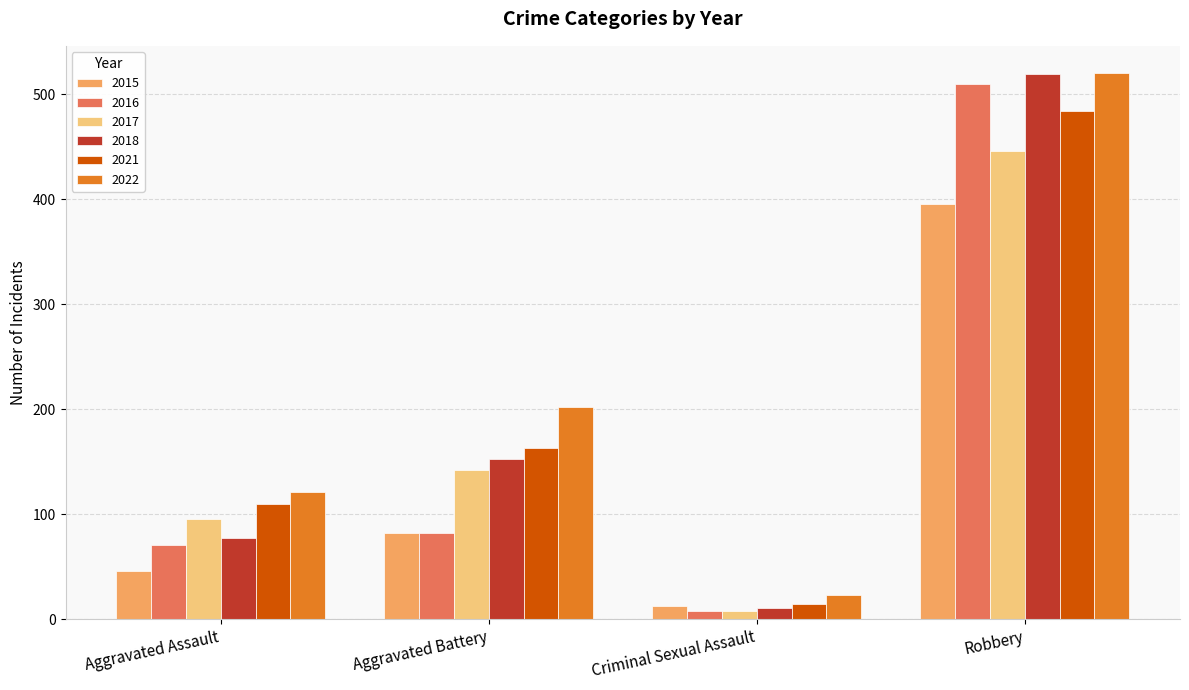

Reading left to right, extract all data points from this chart.

2015: 46	82	12	395
2016: 71	82	8	510
2017: 95	142	8	446
2018: 77	152	11	519
2021: 110	163	14	484
2022: 121	202	23	520